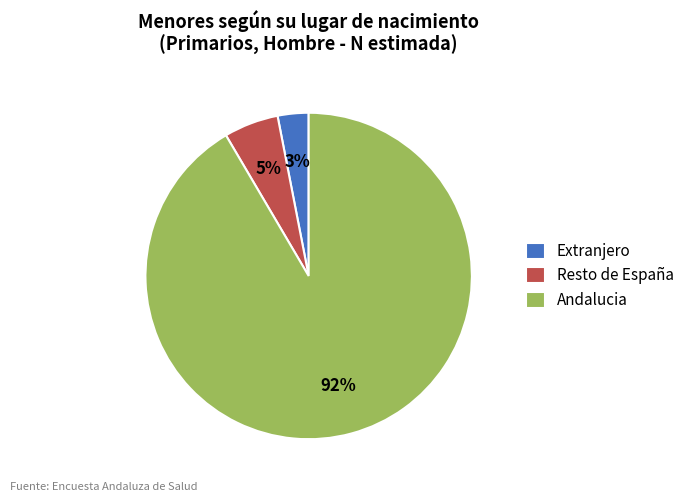

Between Resto de España and Andalucia, which is larger?

Andalucia